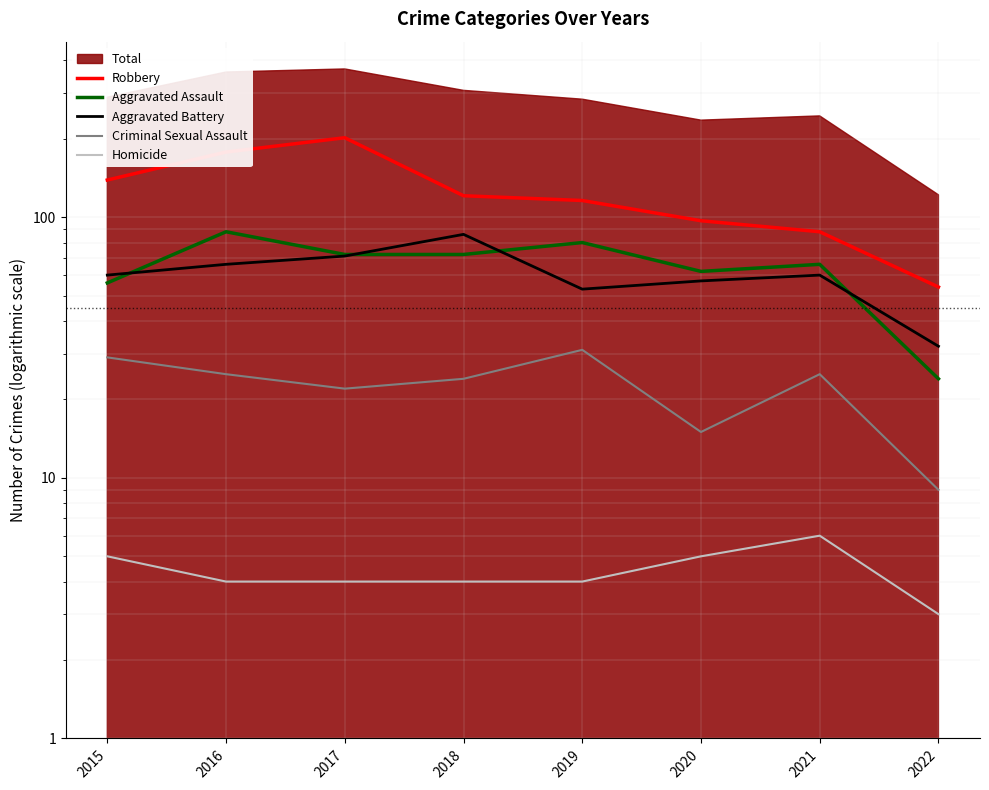

Reading left to right, extract all data points from this chart.

Robbery: 2015=139	2016=178	2017=202	2018=121	2019=116	2020=97	2021=88	2022=54
Aggravated Assault: 2015=56	2016=88	2017=72	2018=72	2019=80	2020=62	2021=66	2022=24
Aggravated Battery: 2015=60	2016=66	2017=71	2018=86	2019=53	2020=57	2021=60	2022=32
Criminal Sexual Assault: 2015=29	2016=25	2017=22	2018=24	2019=31	2020=15	2021=25	2022=9
Homicide: 2015=5	2016=4	2017=4	2018=4	2019=4	2020=5	2021=6	2022=3